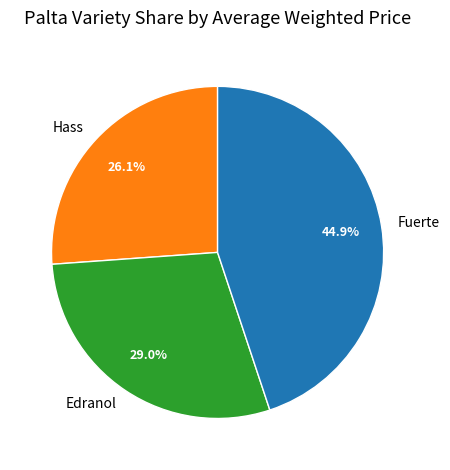

Which slice is the smallest?

Hass